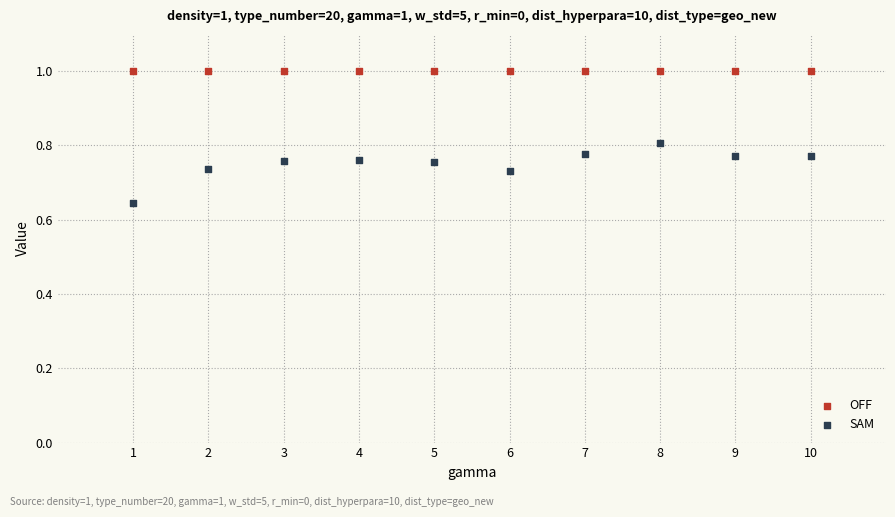

Which series reaches the minimum Y coordinate?

SAM